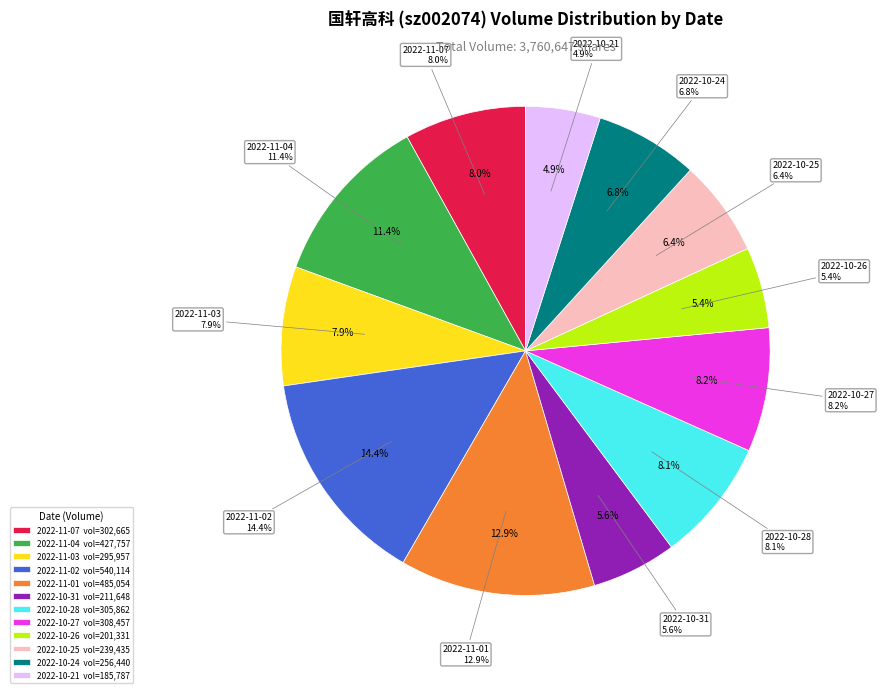

What portion of the pie excludes 2022-10-24?

93.2%